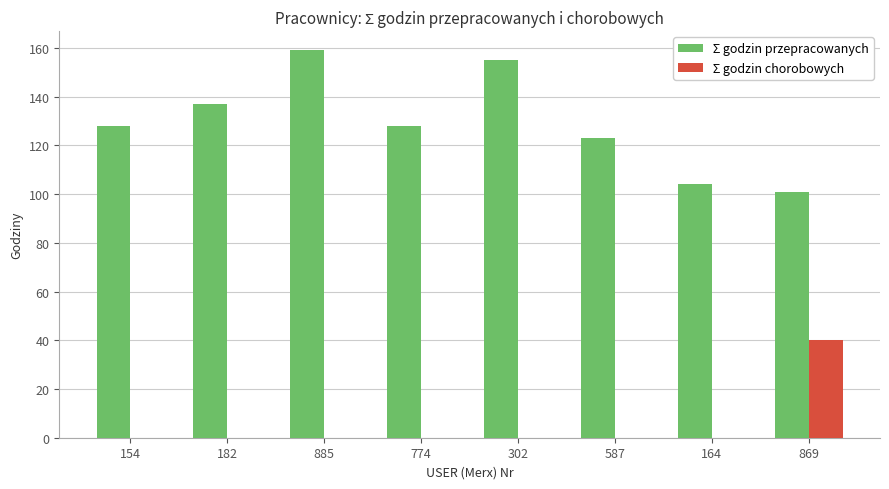

Which category has the highest value across all series?

885